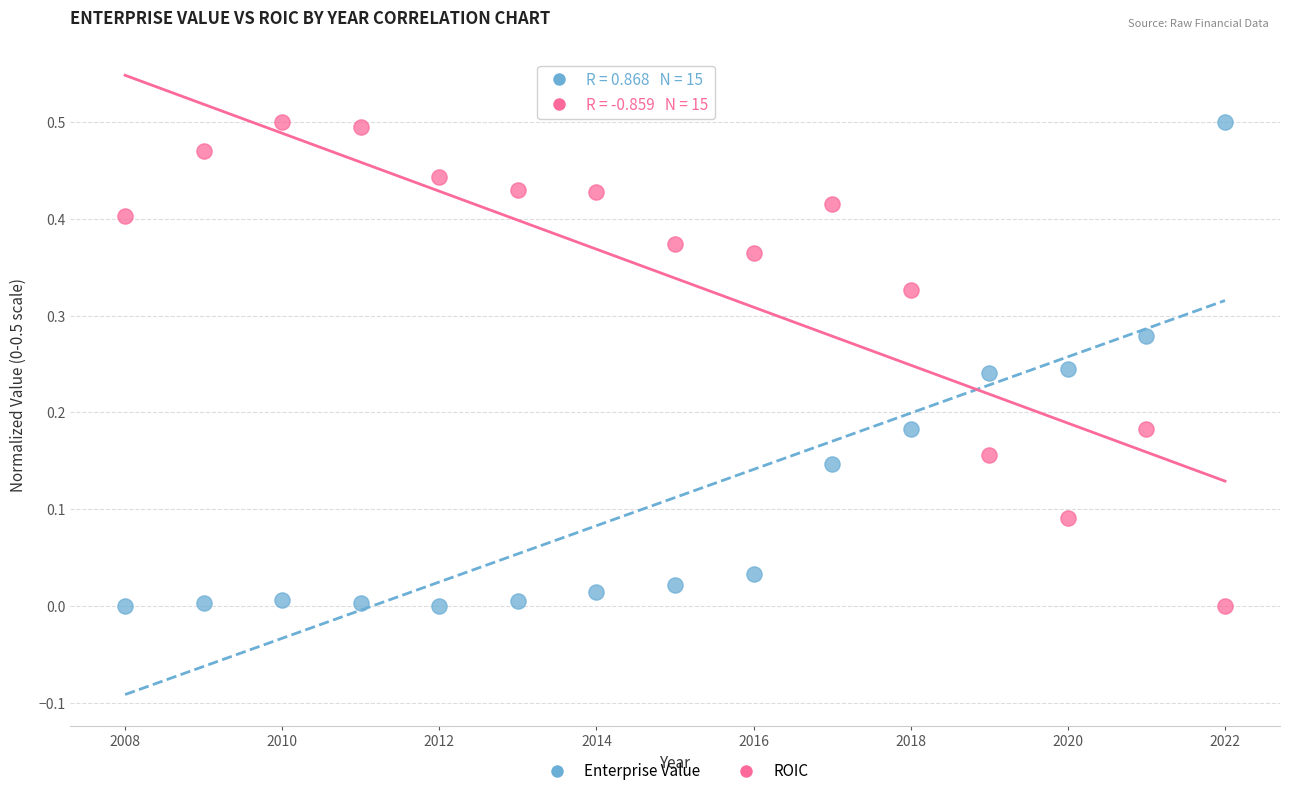

Across all data points, what is the range of X values (max minus min)?

14.0